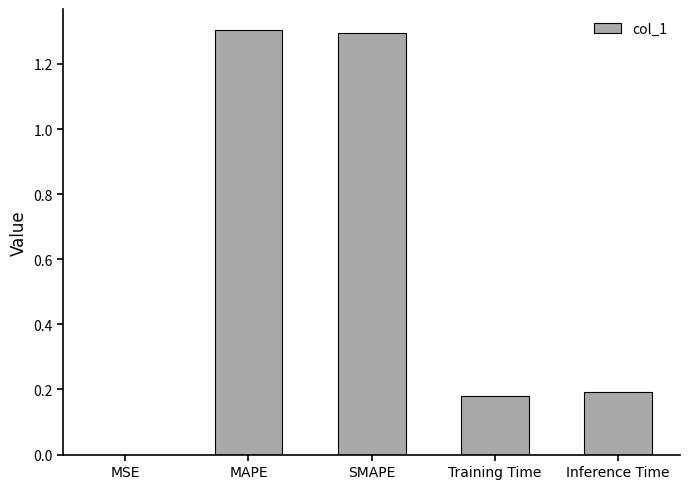

The chart shows a value of 0.0 at Training Time. True or false?

False